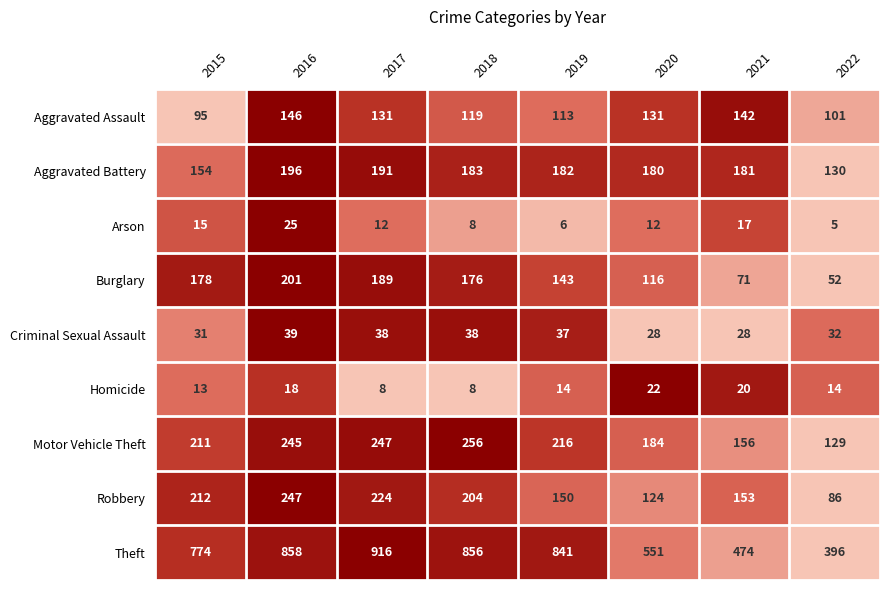

Which series has the largest range (max minus min)?

Theft